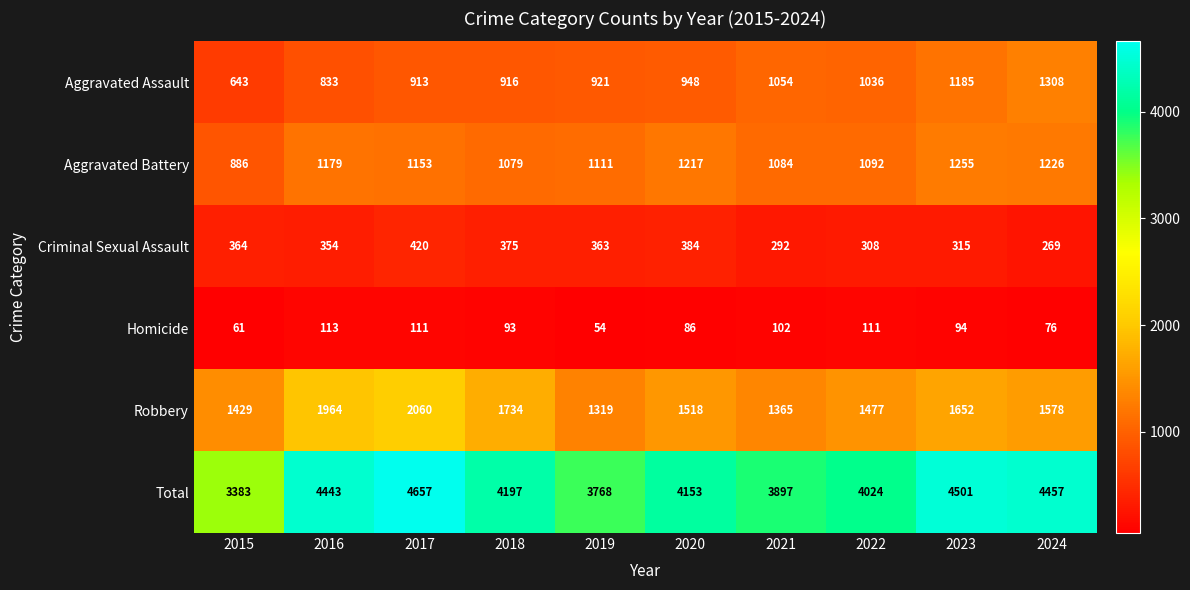

Rank the series at 2021 from highest to lowest value.

Total, Robbery, Aggravated Battery, Aggravated Assault, Criminal Sexual Assault, Homicide